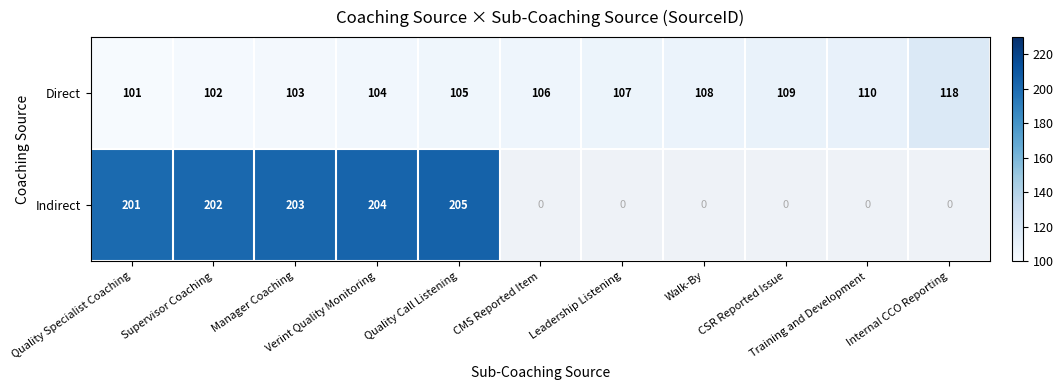

What is the highest value of the Direct series?

118